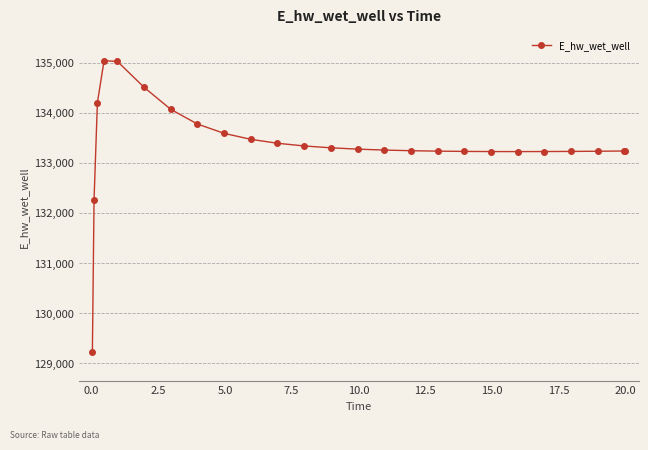

What is the difference between the maximum and second lowest values?

2780.9